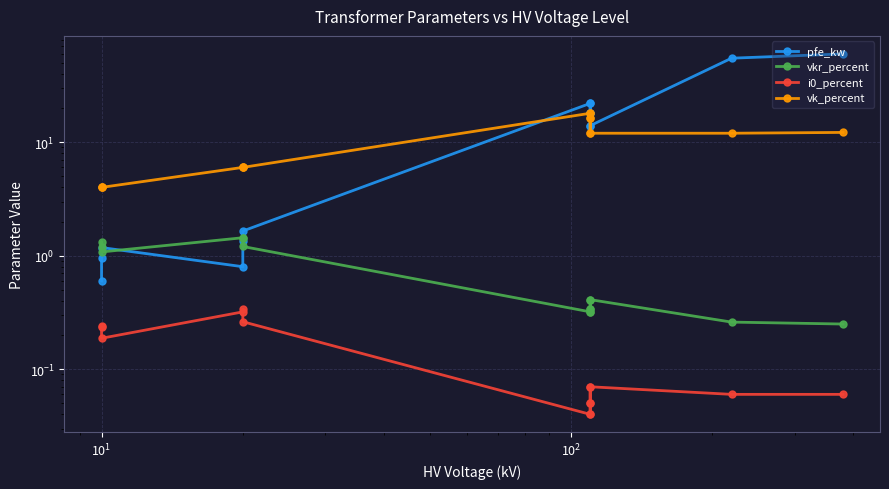

Count the number of data series in this chart.

4